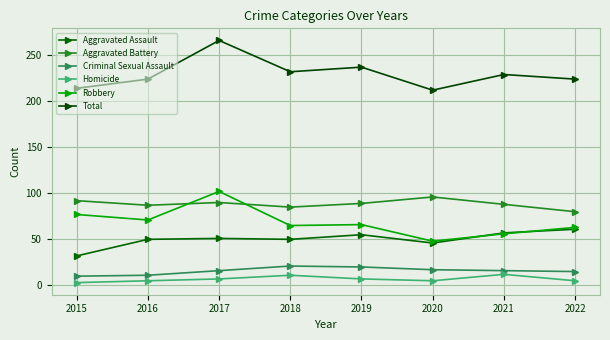

Reading left to right, what are all the values shown in this chart?

Aggravated Assault: 32	50	51	50	55	46	57	61
Aggravated Battery: 92	87	90	85	89	96	88	80
Criminal Sexual Assault: 10	11	16	21	20	17	16	15
Homicide: 3	5	7	11	7	5	12	5
Robbery: 77	71	102	65	66	48	56	63
Total: 214	224	266	232	237	212	229	224